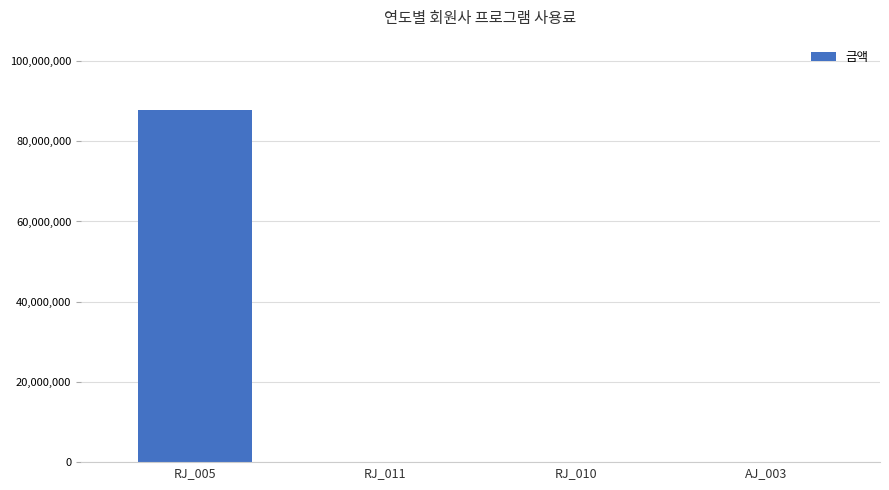

How many distinct data groups are displayed?

1